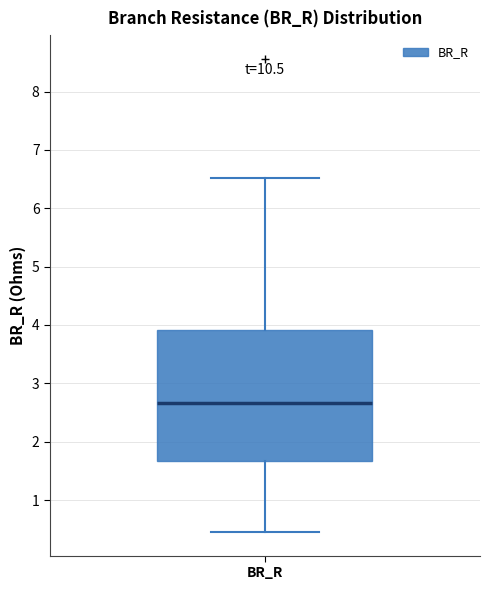

Read this box plot against the y-axis: the position of the median line, the range covered by the box, and the ends of both whiskers. The values are not printed on the chart, so give them approximately, as read against the axis.

median 2.7, box 1.7 to 3.9, whiskers 0.5 to 6.5